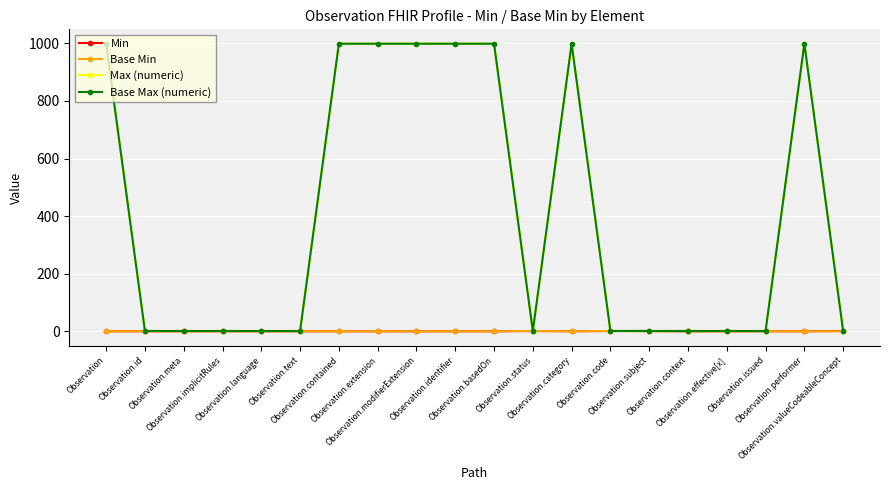

How many interior local valleys does the Base Max (numeric) series have?

1